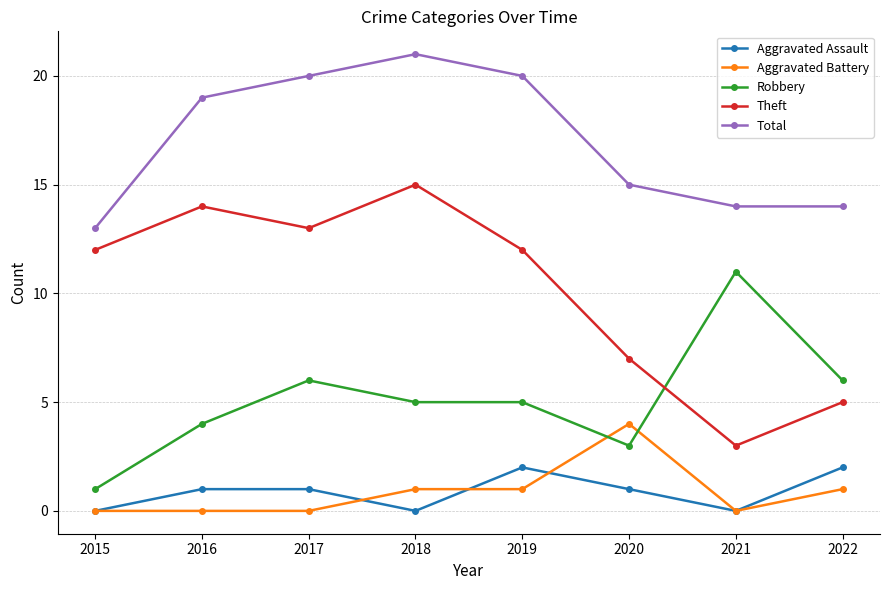

Is it true that Aggravated Battery equals 1 at 2019?

True